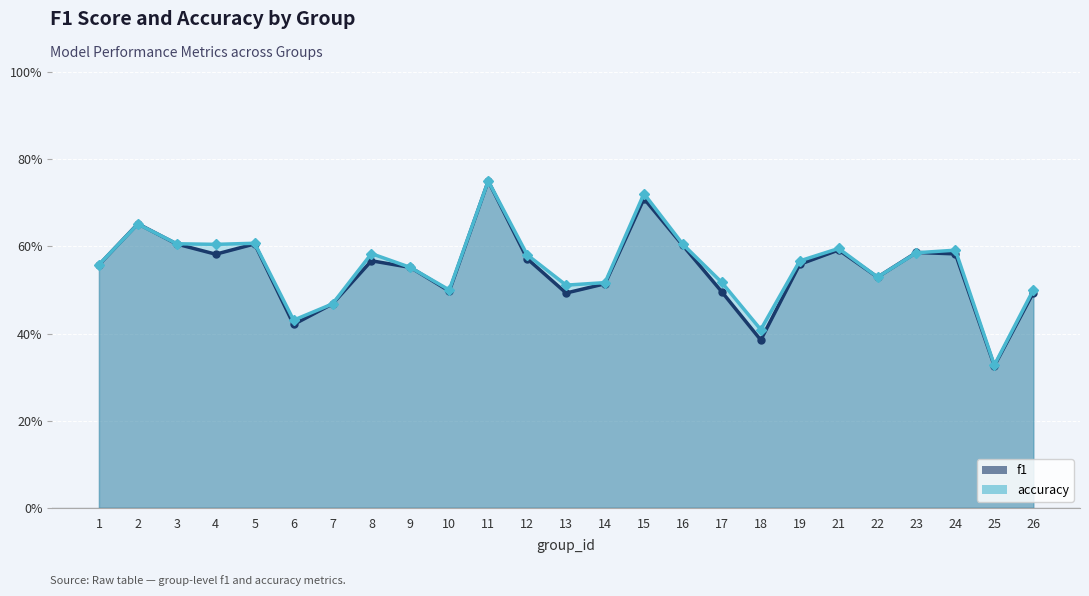

Where is the first local maximum for accuracy_line?

2